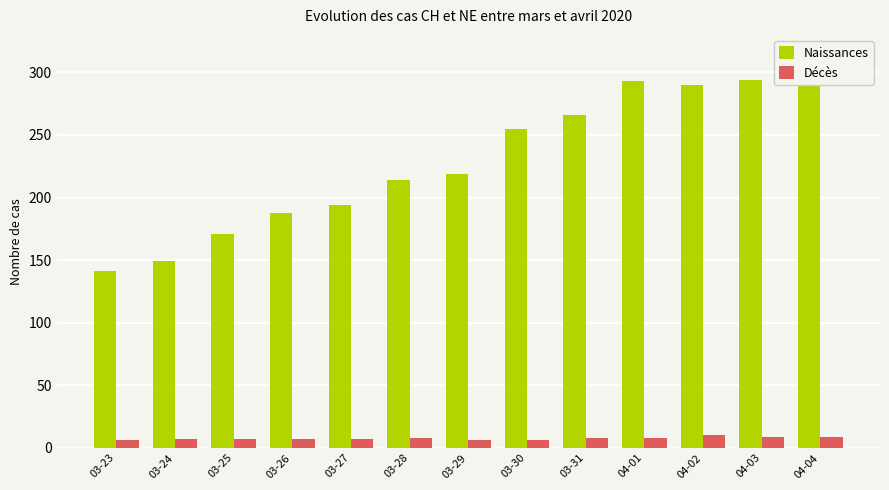

What is the label of the 5th bar from the right?

03-31